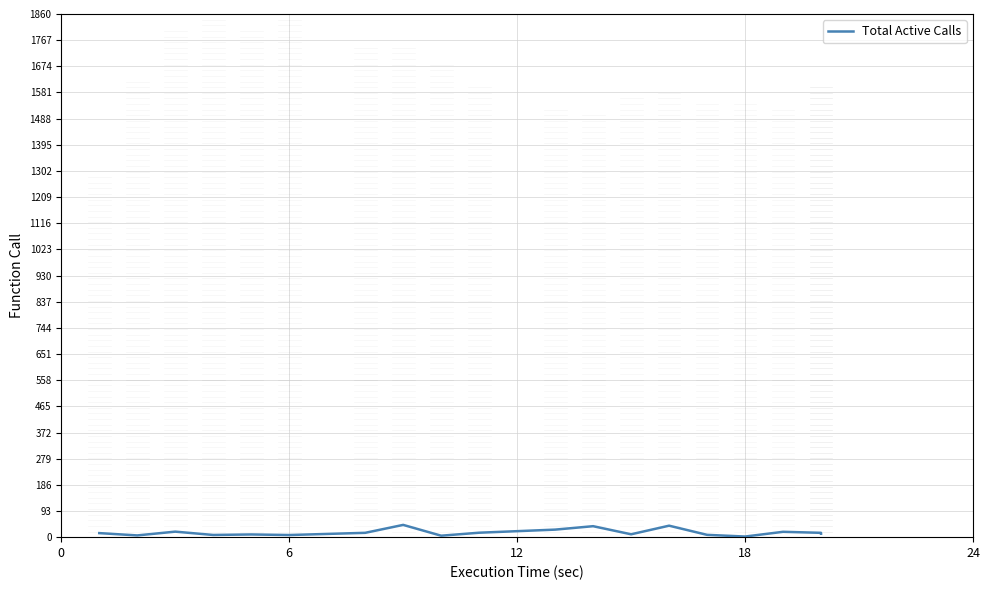

How many series are shown in this chart?

1